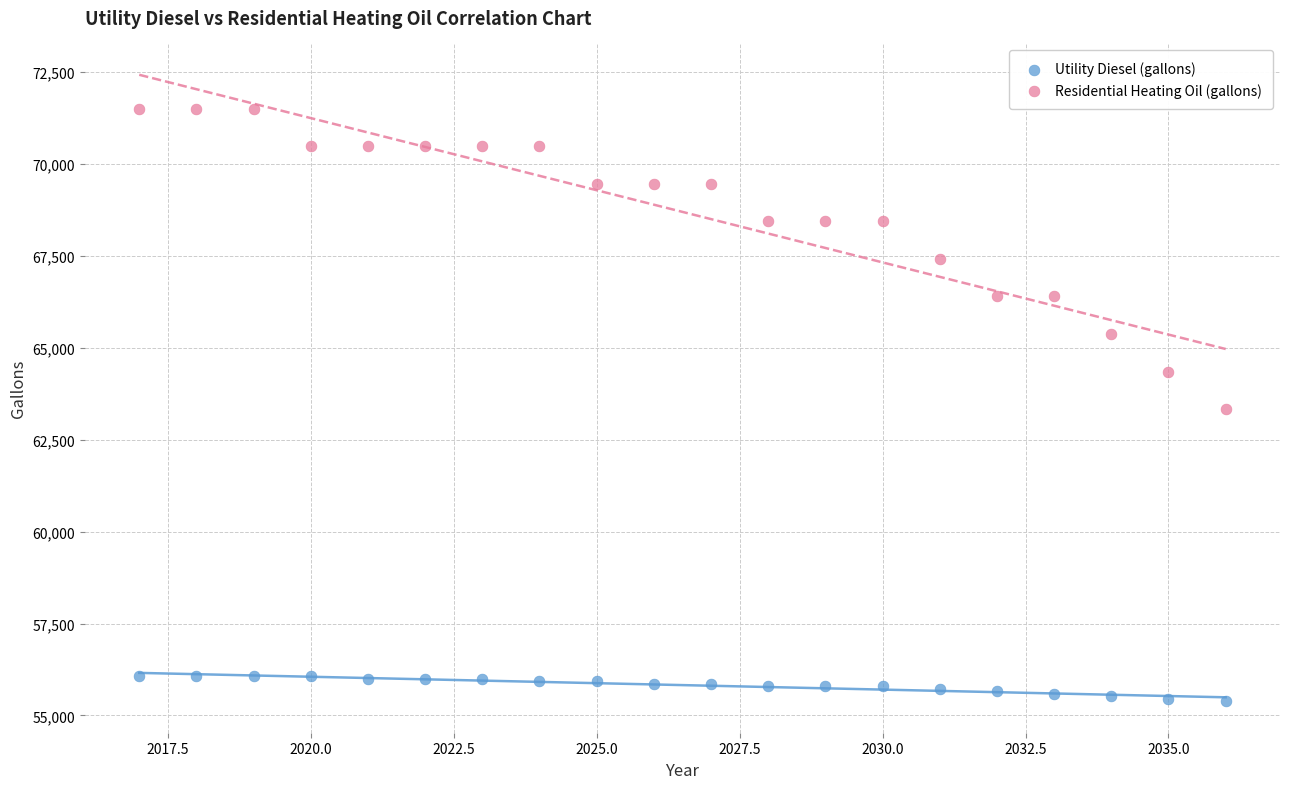

Across all data points, what is the range of Y values (max minus min)?

16112.6